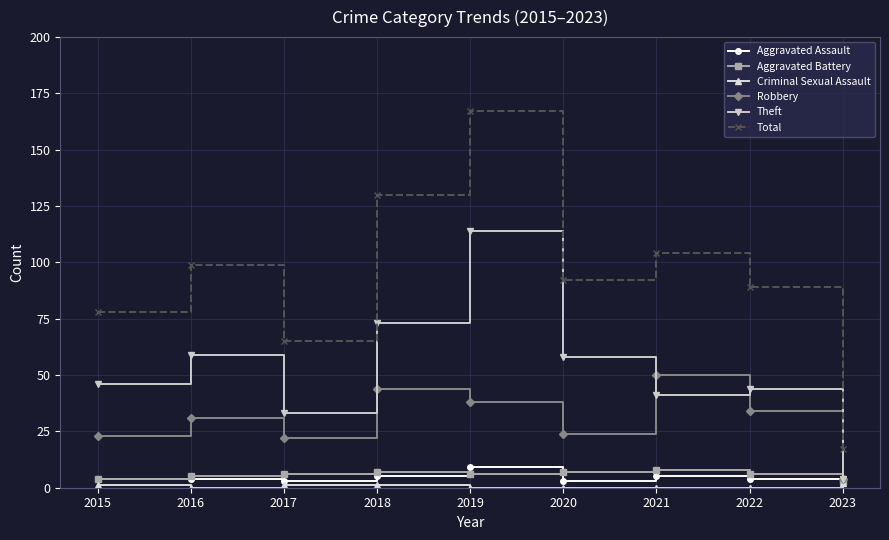

What is the value of the Total point at the 8th from the left?

89